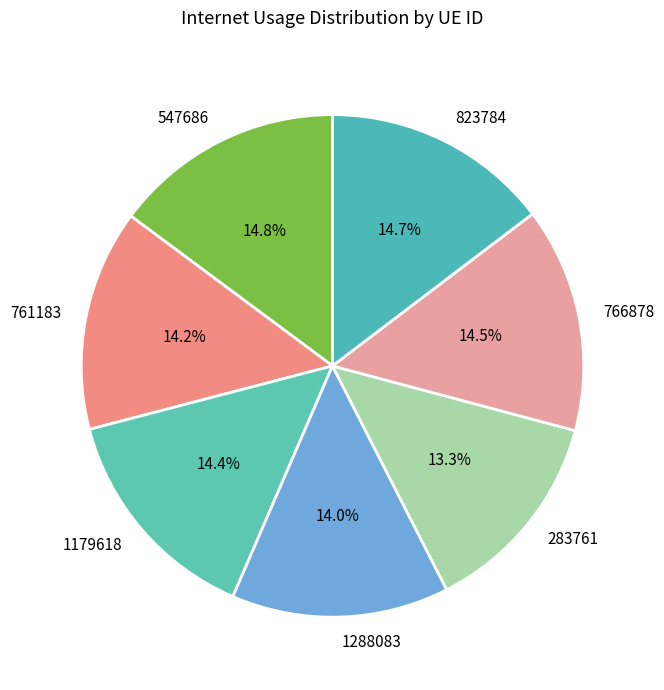

Which slice is the smallest?

283761